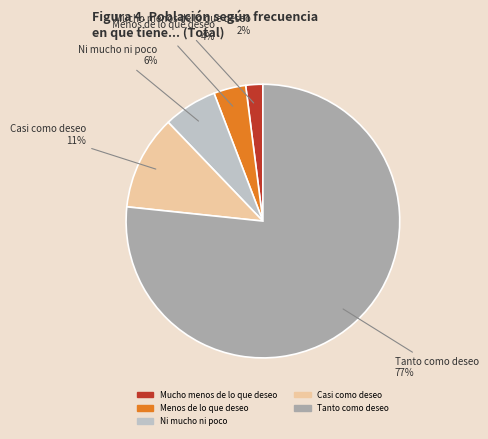

Combined, do Menos de lo que deseo and Ni mucho ni poco account for over 50%?

No